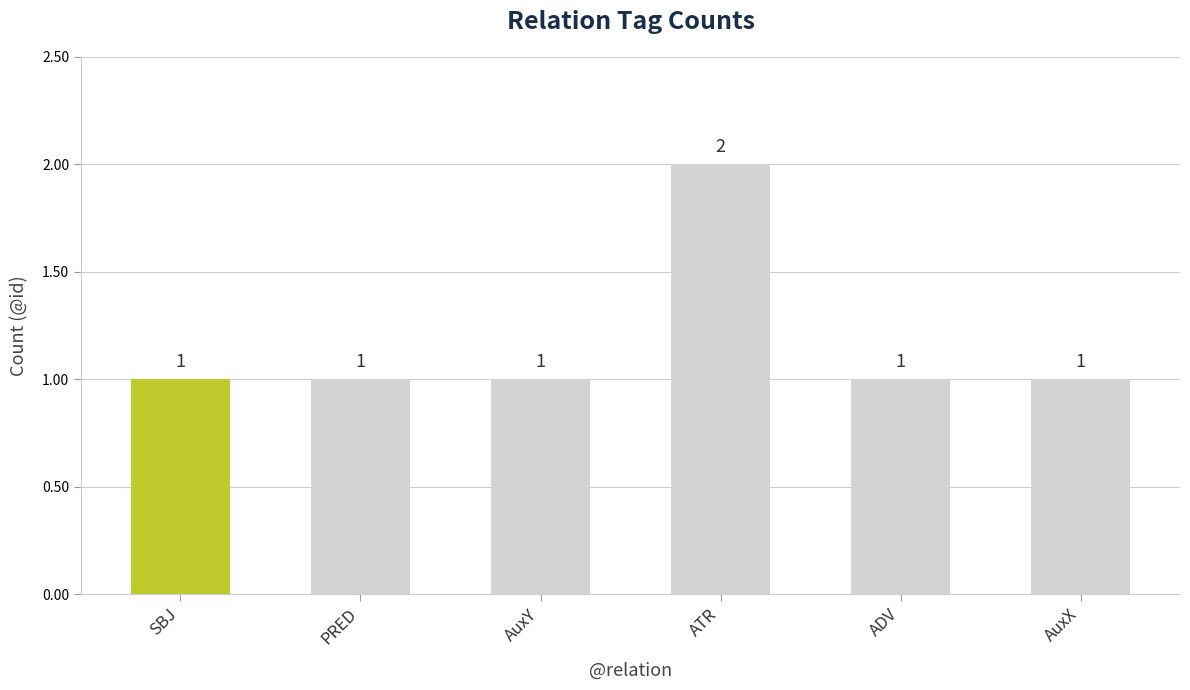

What is the difference between the maximum and minimum values?

1